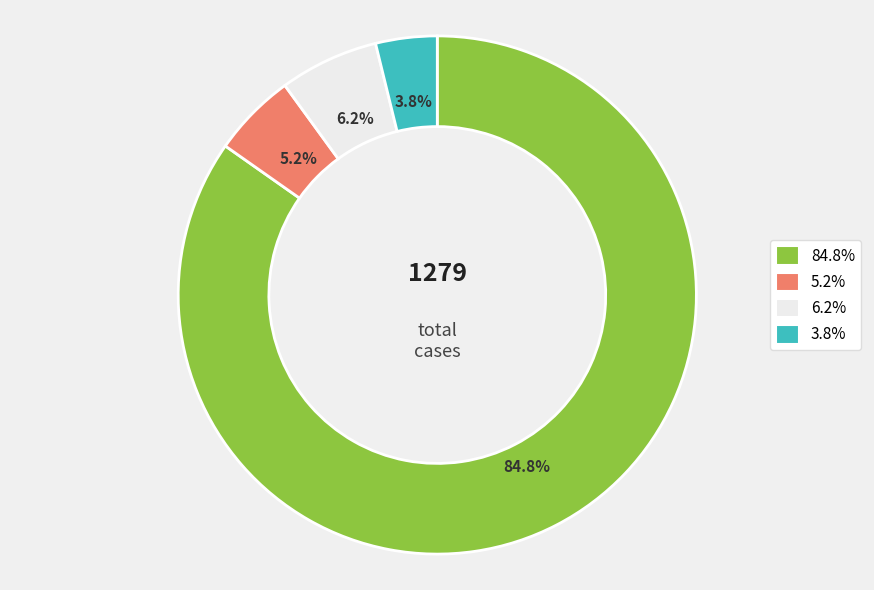

Is there any slice that represents more than half of the pie?

Yes